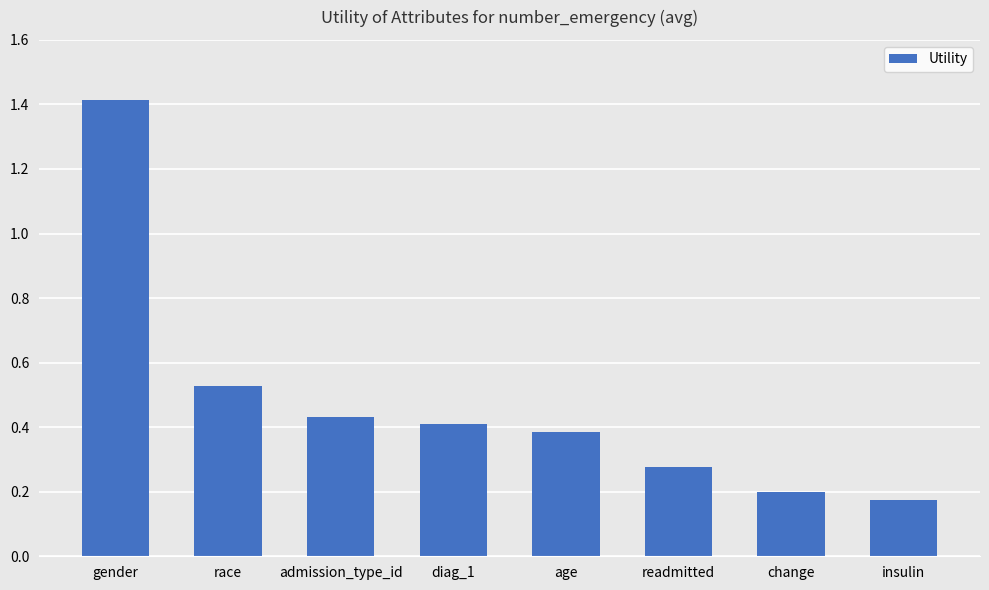

What is the difference between the values at gender and readmitted?

1.1